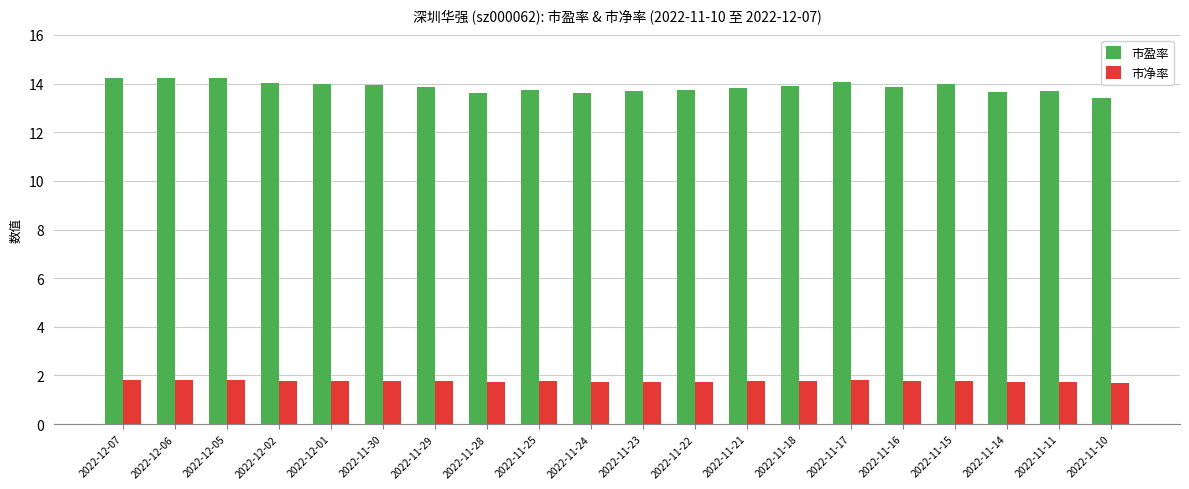

What is the smallest value displayed?

1.7